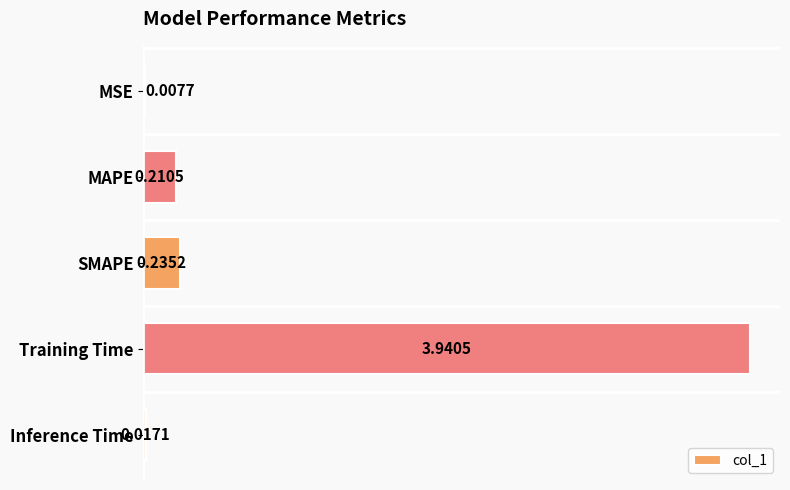

What is the sum of all values?

4.4